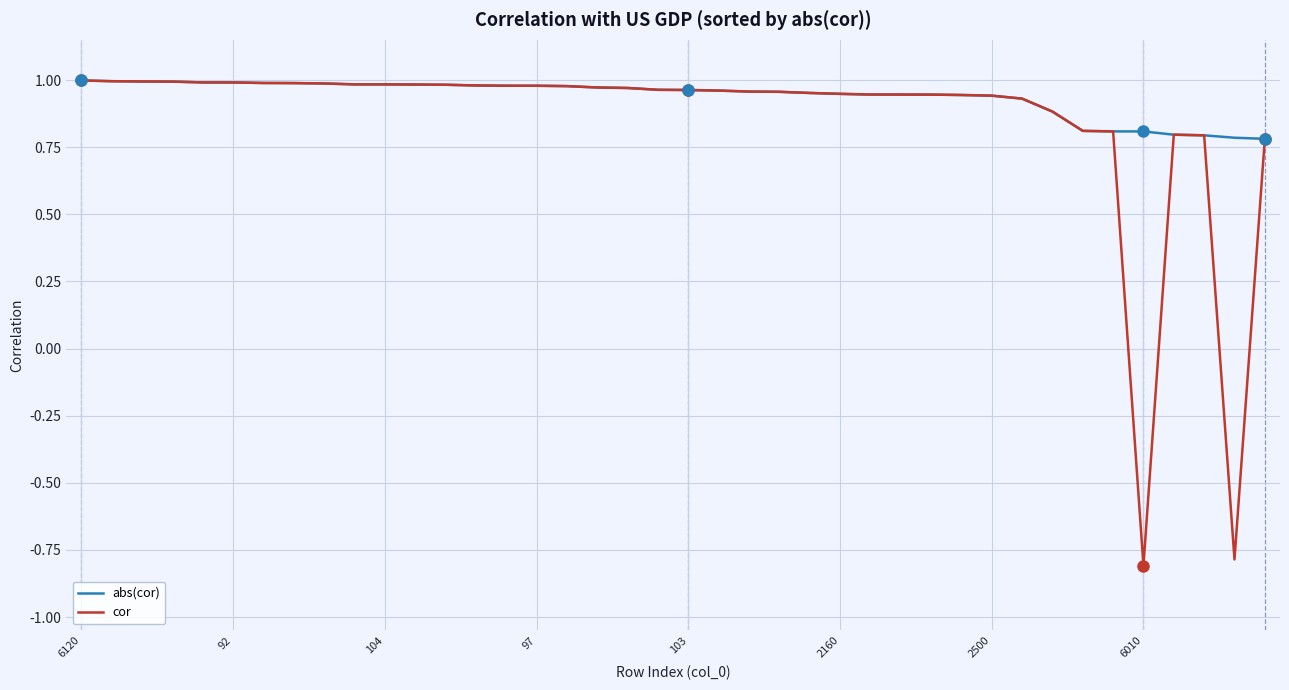

What is the difference between the second highest and minimum values in the abs(cor) series?

0.2